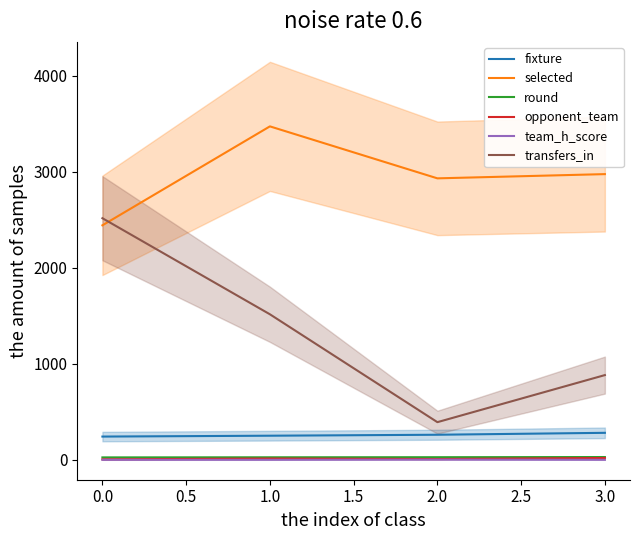

What is the difference between the maximum and second lowest values in the opponent_team series?

13.8